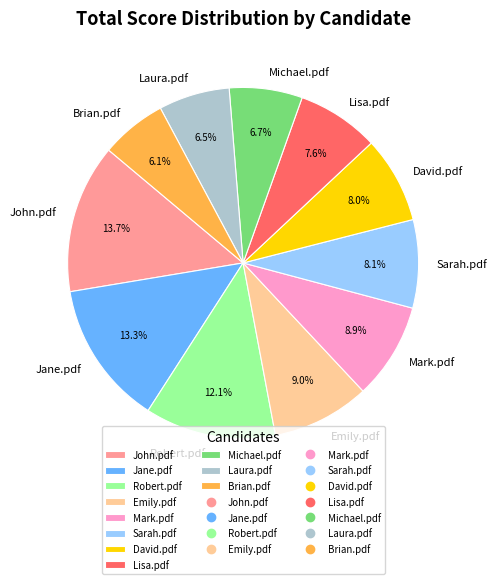

What percentage is NOT represented by Sarah.pdf?

91.9%